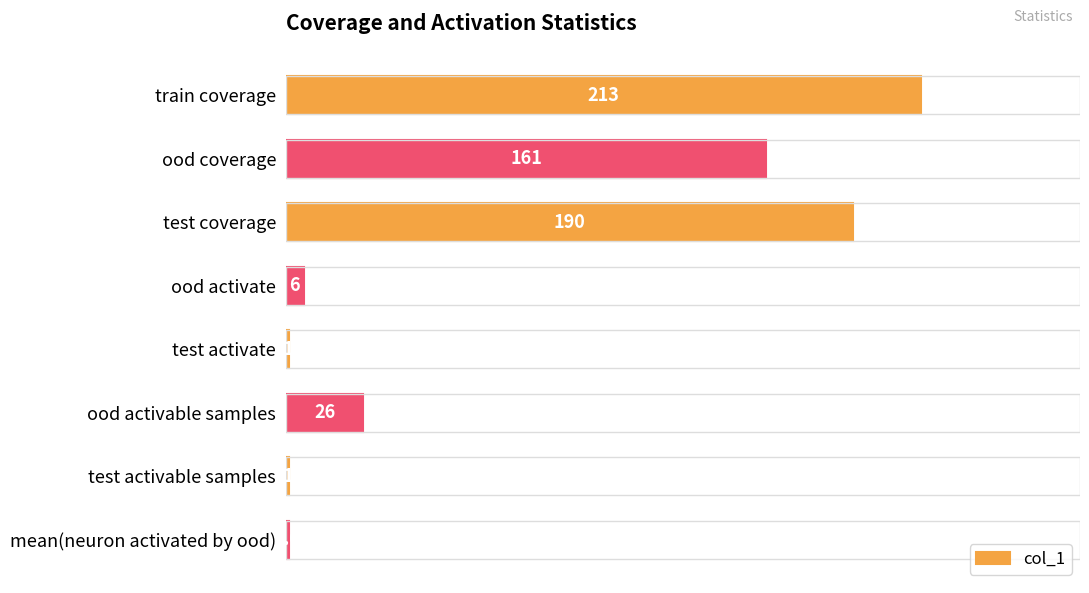

Does the chart contain stacked bars?

No